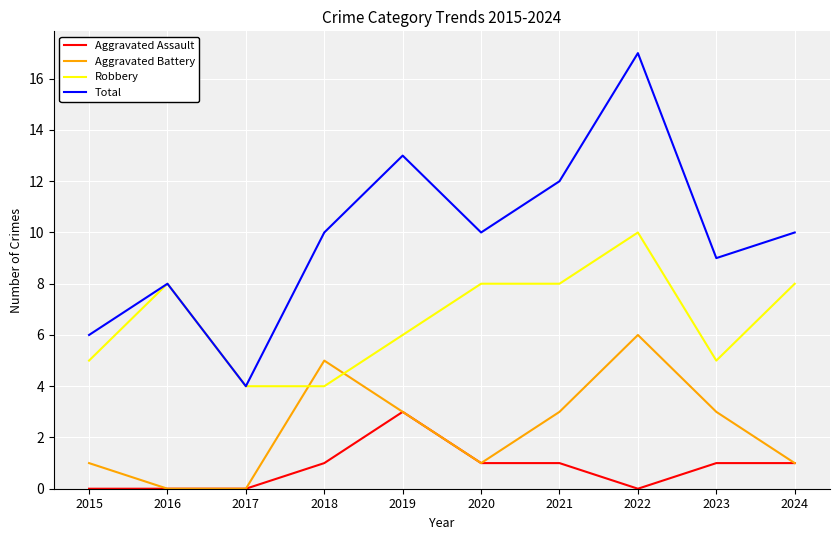

Reading right to left, list all the values displayed in this chart.

Aggravated Assault: 1	1	0	1	1	3	1	0	0	0
Aggravated Battery: 1	3	6	3	1	3	5	0	0	1
Robbery: 8	5	10	8	8	6	4	4	8	5
Total: 10	9	17	12	10	13	10	4	8	6